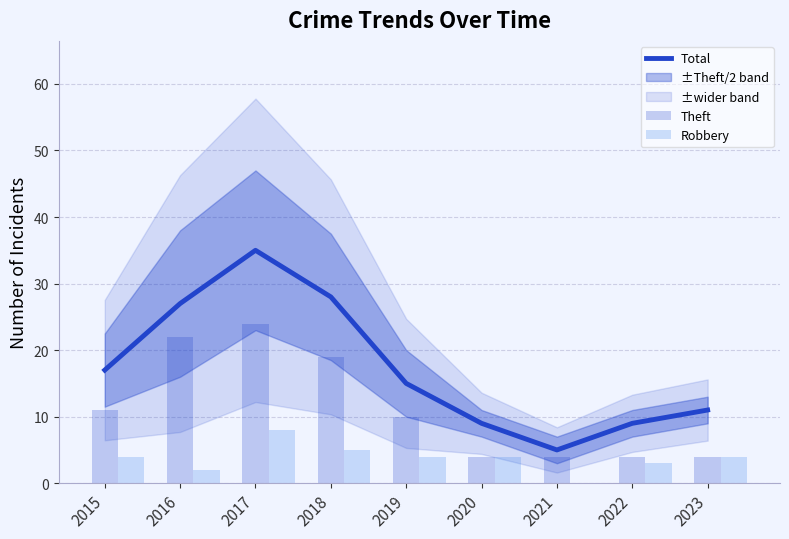

Which label corresponds to the smallest value in the chart?

2021